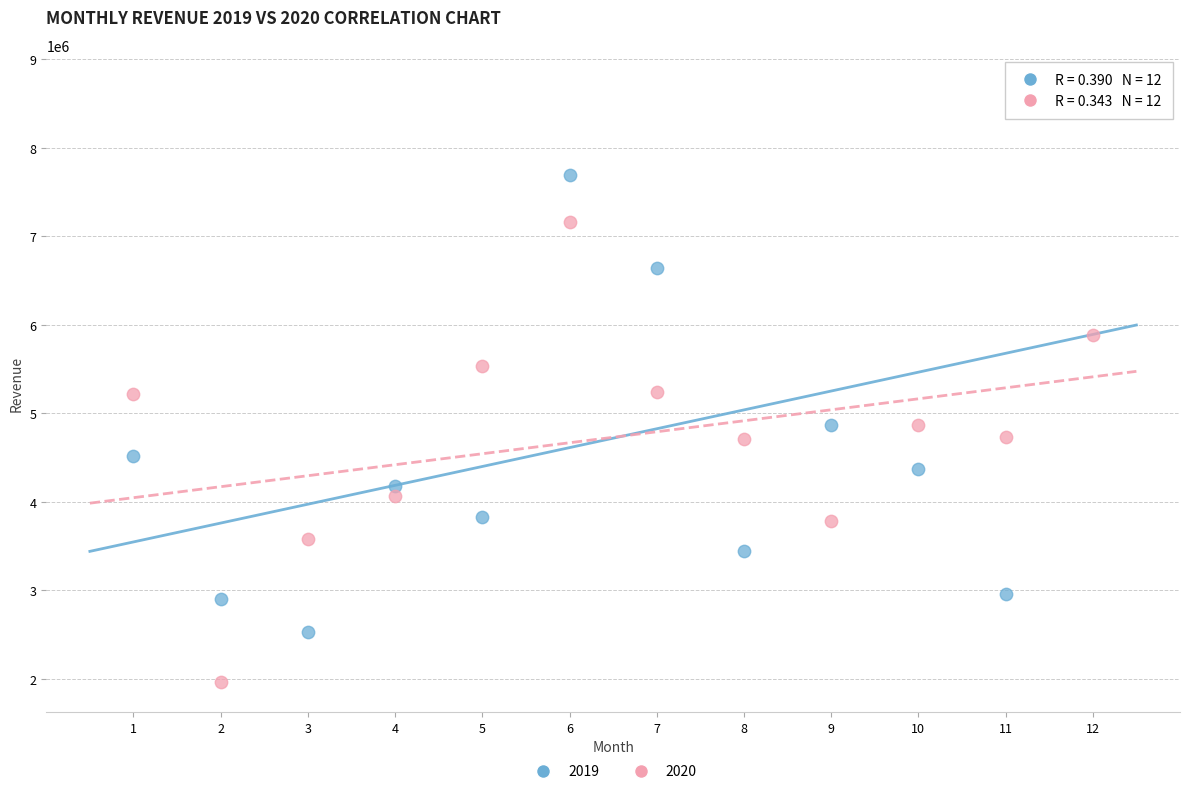

What are all the series names shown in the legend?

2019, 2020